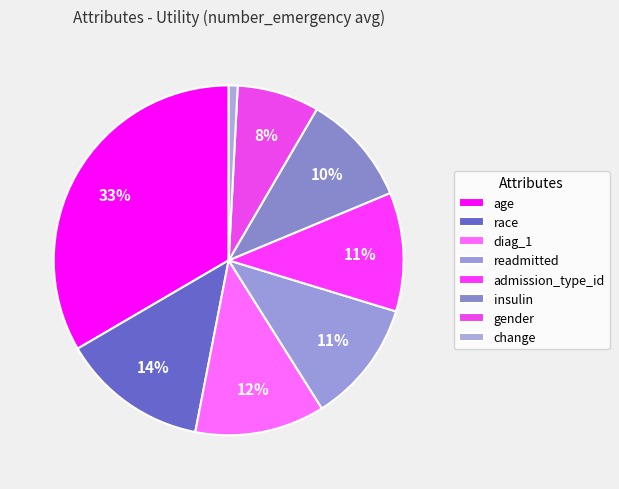

Rank the categories by value from lowest to highest.

change, gender, insulin, admission_type_id, readmitted, diag_1, race, age